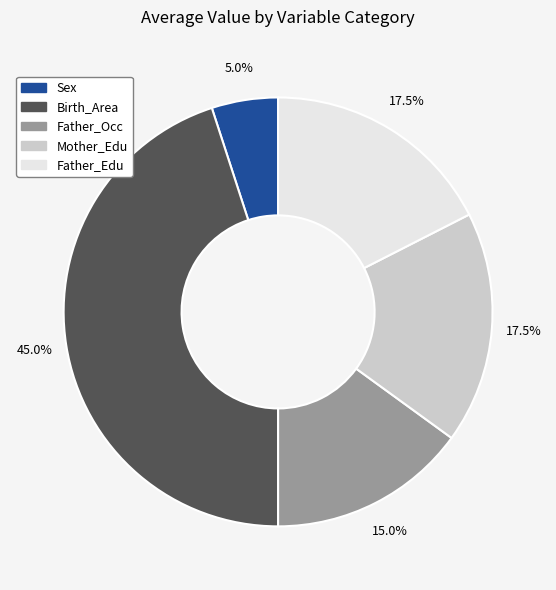

Does Mother_Edu represent more than half of the total?

No